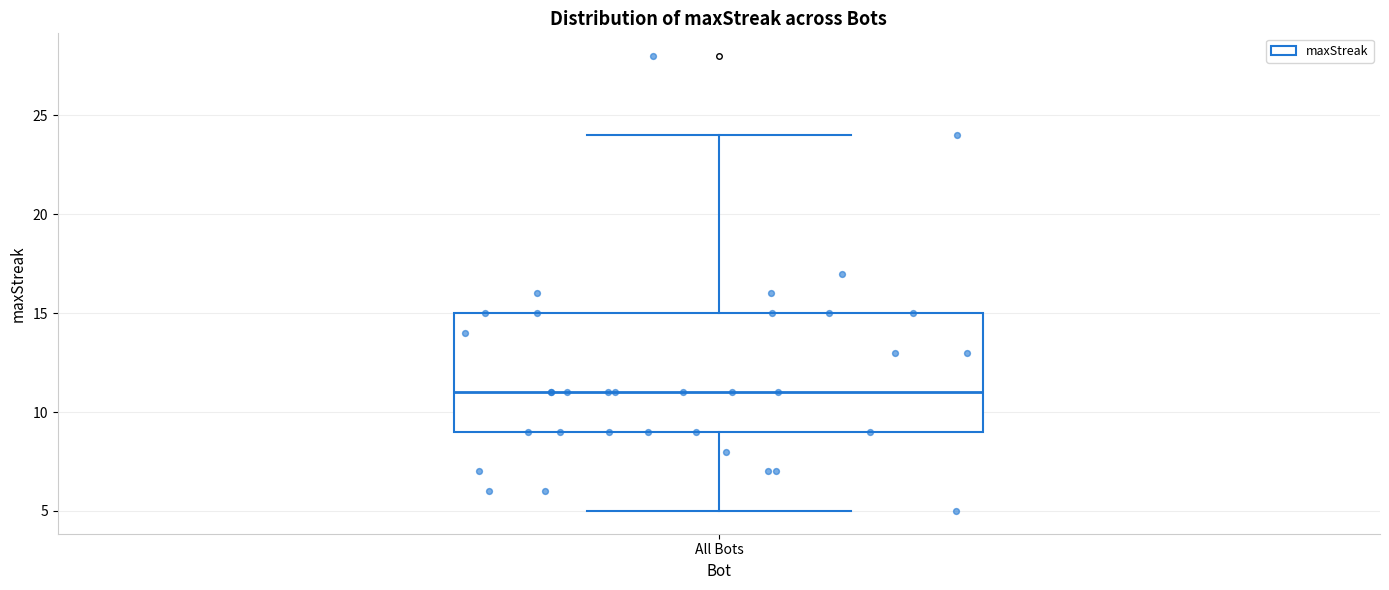

Transcribe this box plot: give where the median line is, the range the box spans, and where the two whiskers end, as read against the y-axis. The values are not printed on the chart, so give them approximately, as read against the axis.

median 11, box 9 to 15, whiskers 5 to 24